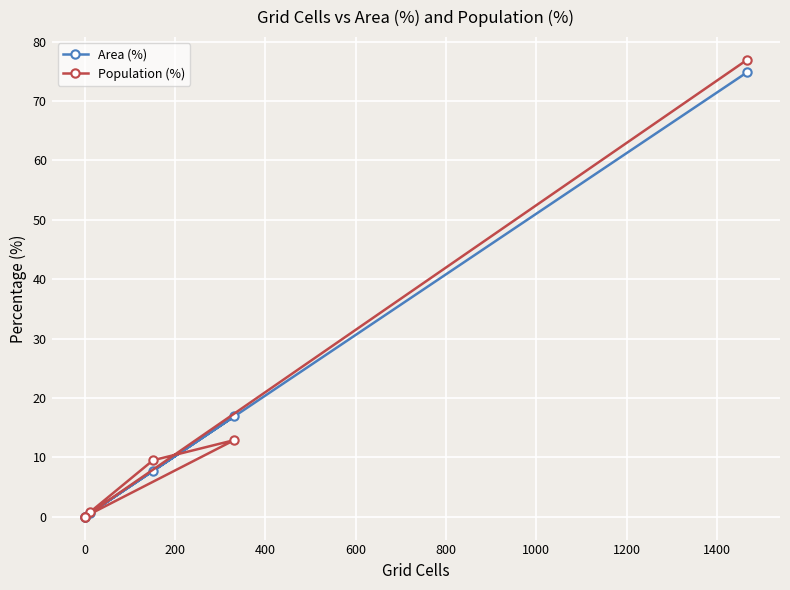

Is this an area chart (filled region under the line)?

No